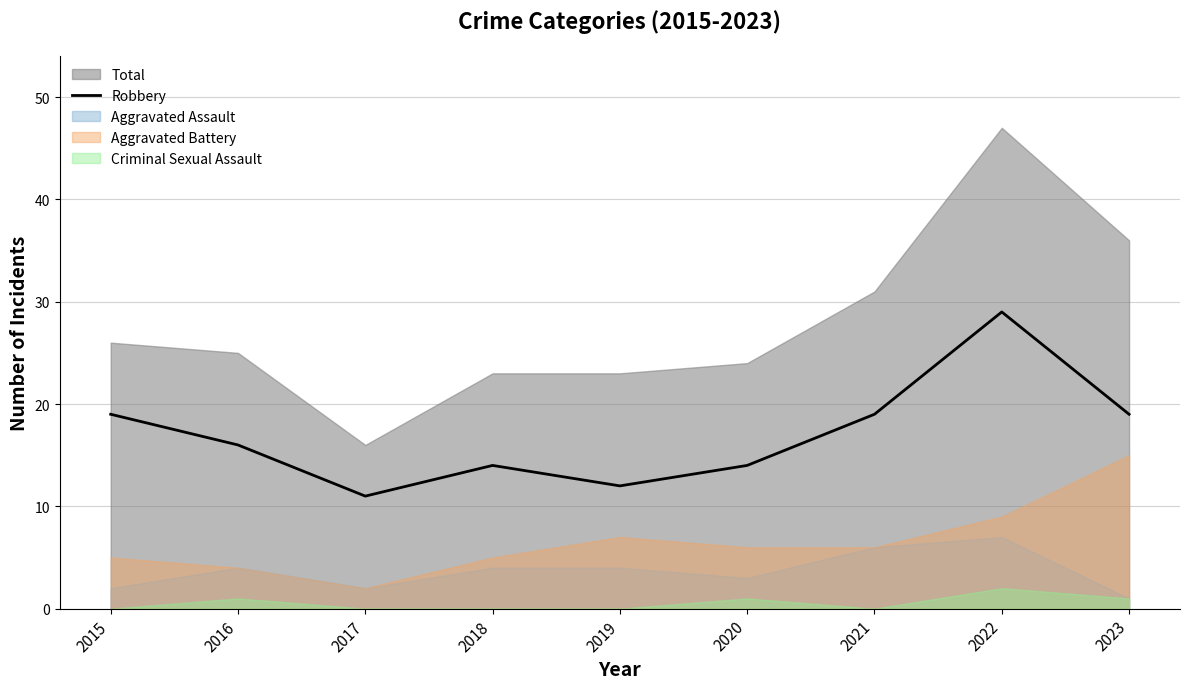

What is the minimum value for Robbery?

11